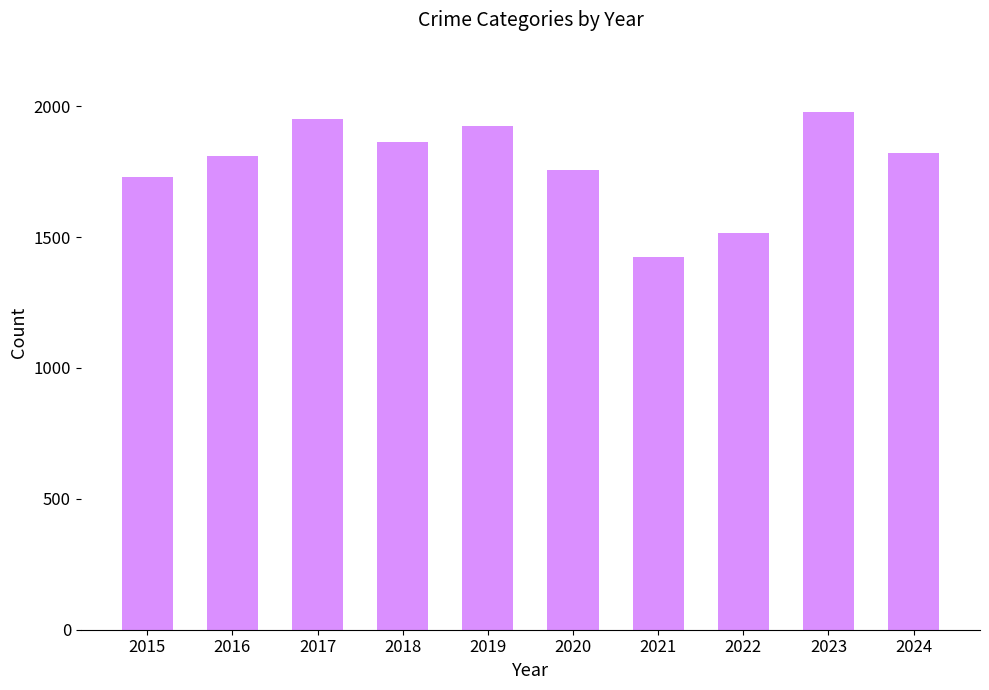

How many distinct data groups are displayed?

1